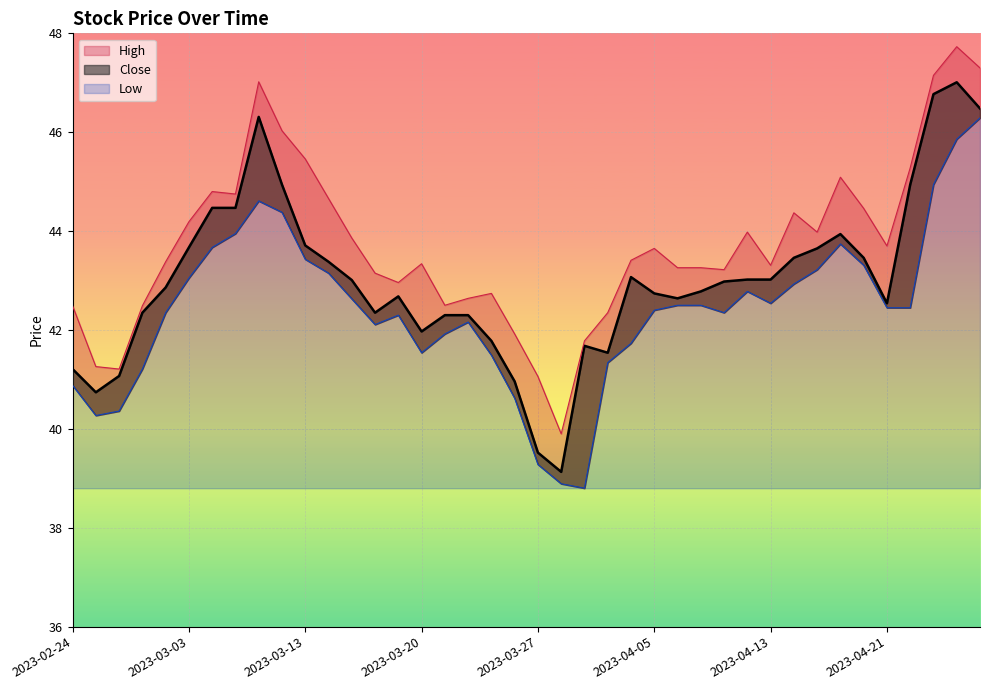

What is the label of the 30th point from the left?

2023-04-12